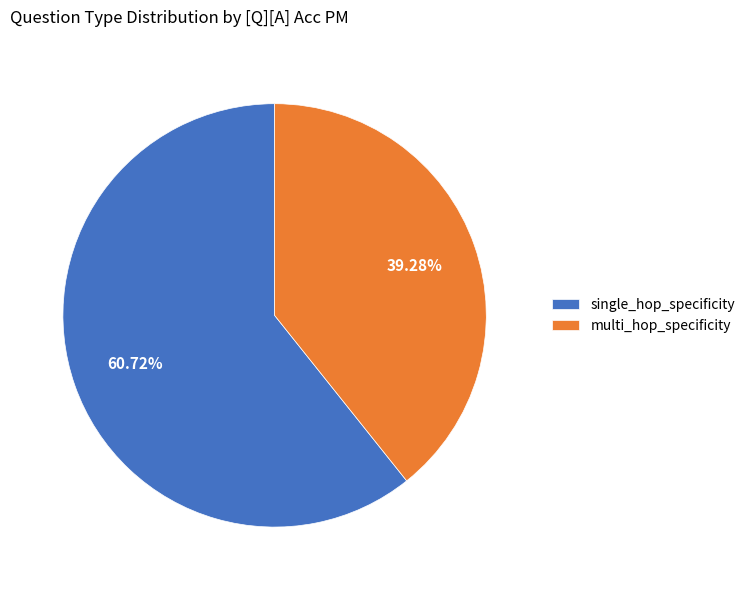

To the nearest percent, what is the combined percentage of single_hop_specificity and multi_hop_specificity?

100%